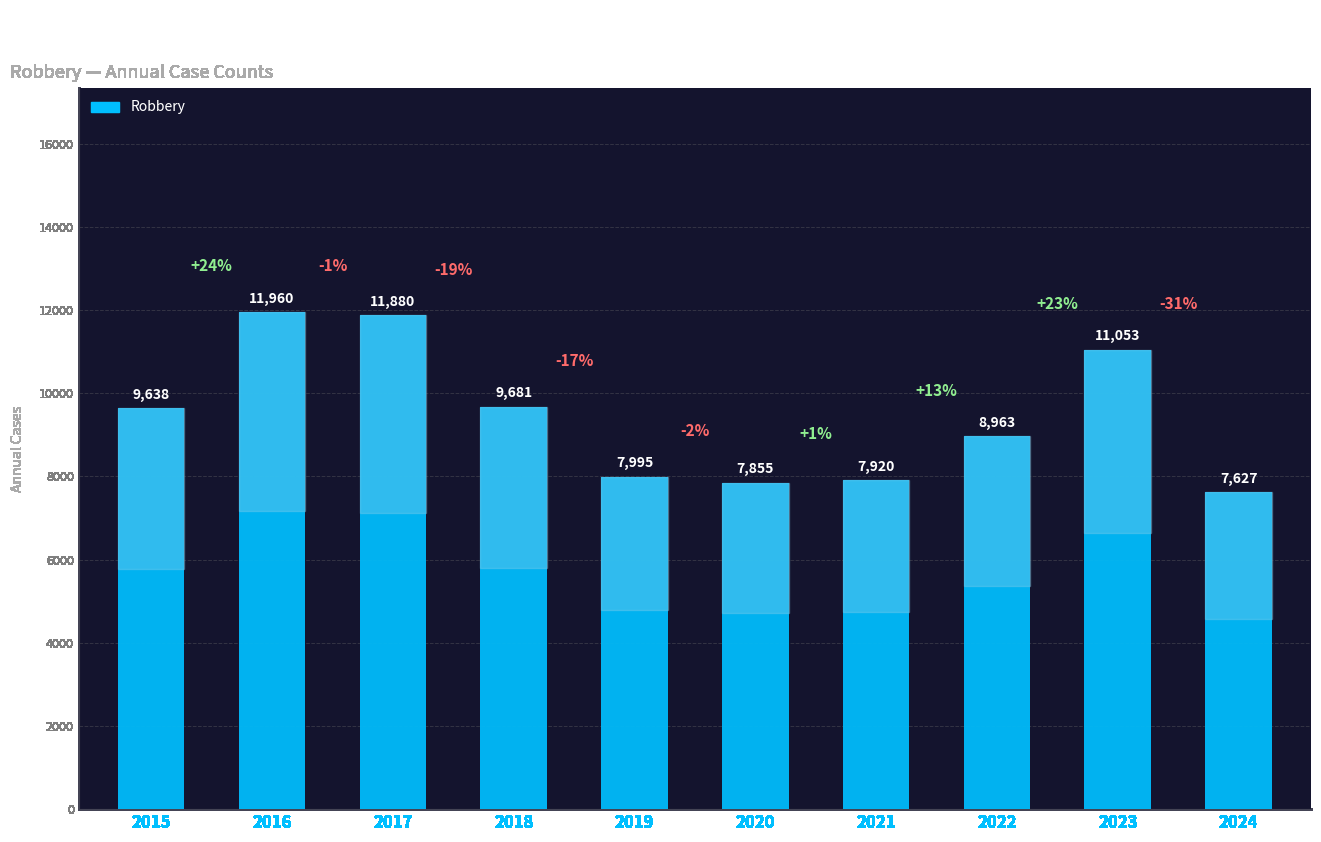

The chart shows a value of 9638 at 2015. True or false?

True